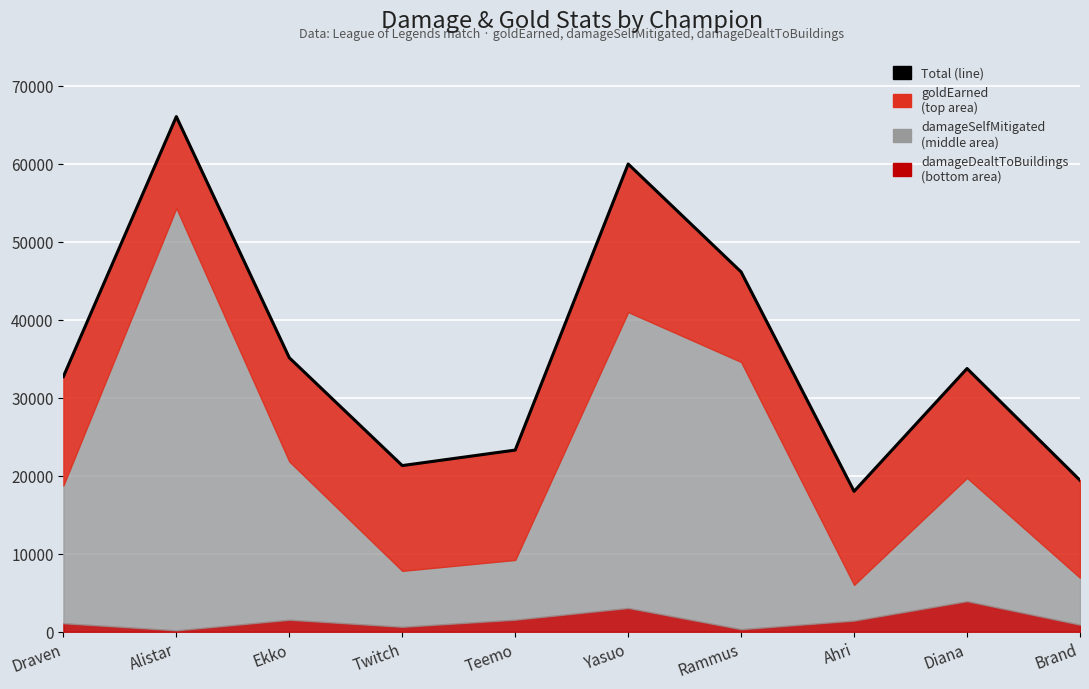

What is the difference between the maximum and second lowest values?

46624